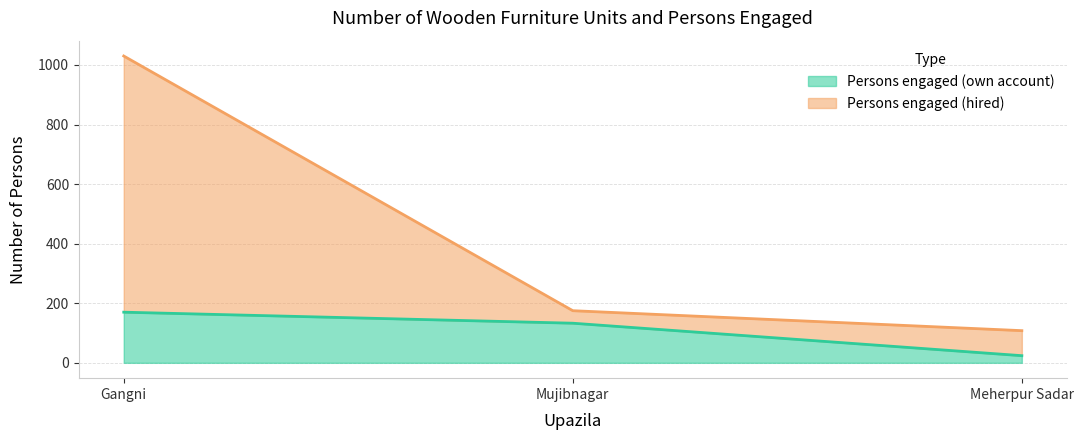

What is the maximum value shown in the chart?

1030